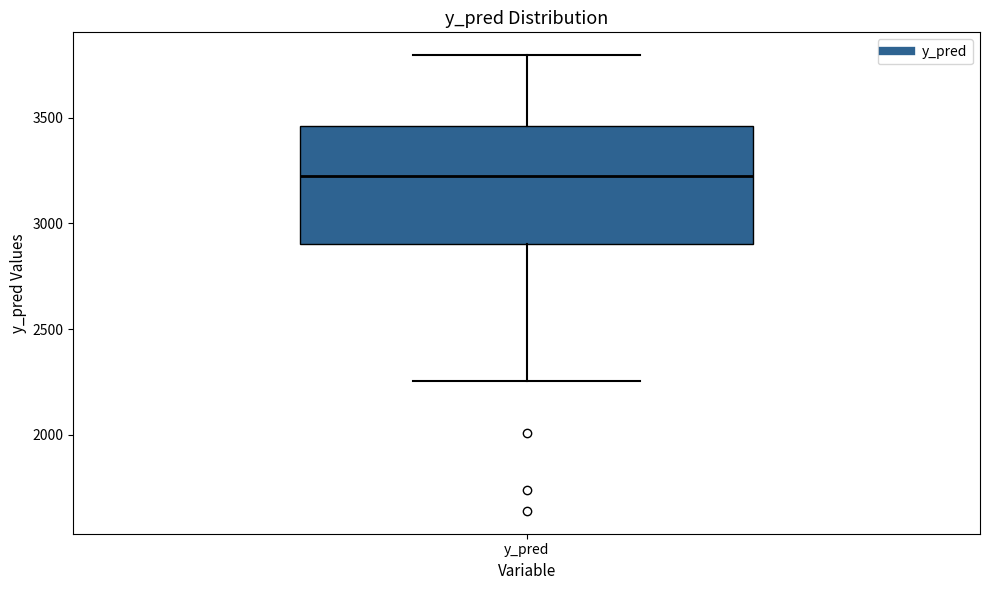

Transcribe this box plot: give where the median line is, the range the box spans, and where the two whiskers end, as read against the y-axis. The values are not printed on the chart, so give them approximately, as read against the axis.

median 3200, box 2900 to 3450, whiskers 2250 to 3800